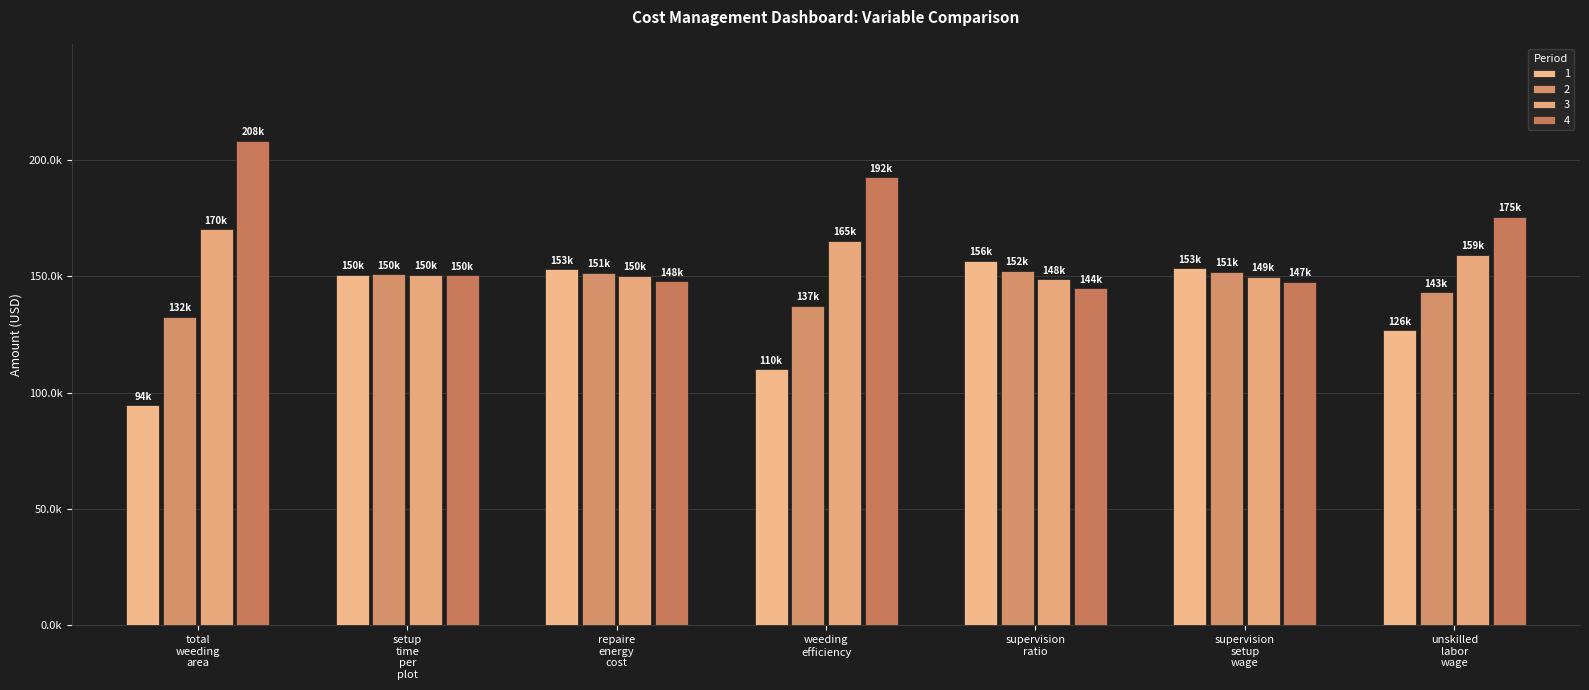

Are the bars grouped side by side (vs. stacked)?

Yes